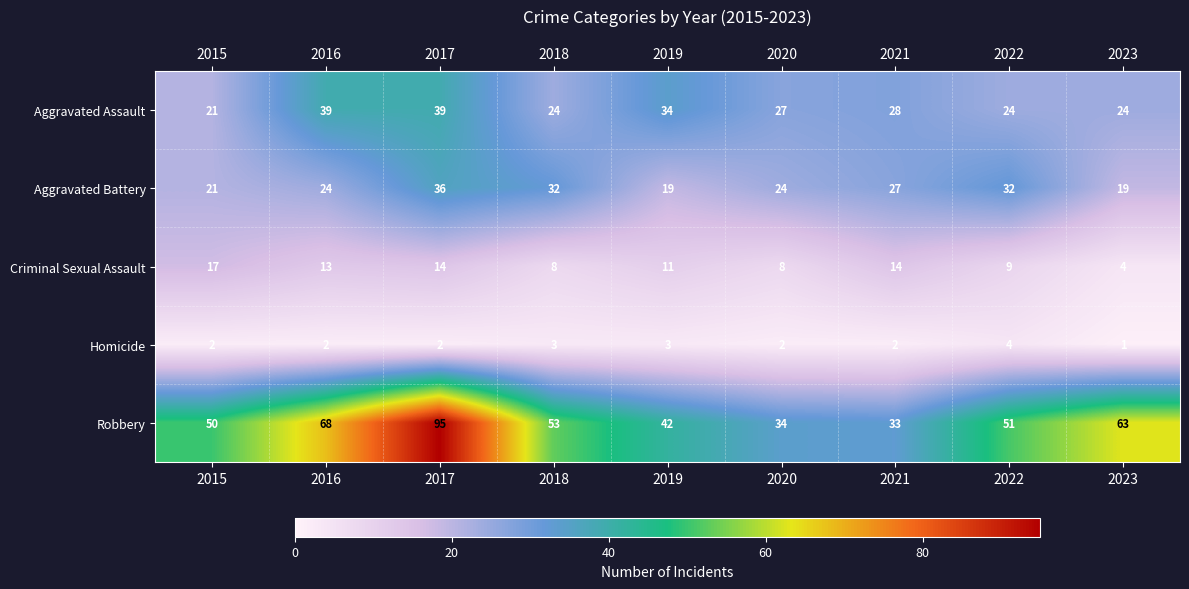

What is the total value across all series at 2020?

95